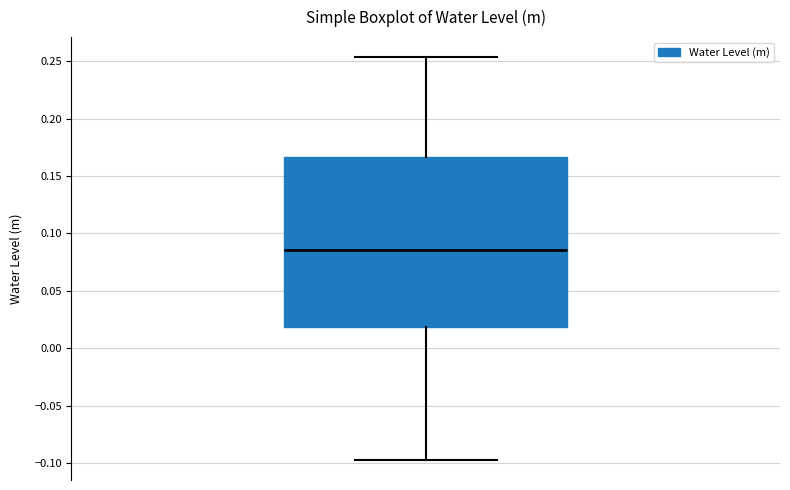

Where does the median line of the box sit on the y-axis? The values are not printed on the chart, so give them approximately, as read against the axis.

0.085